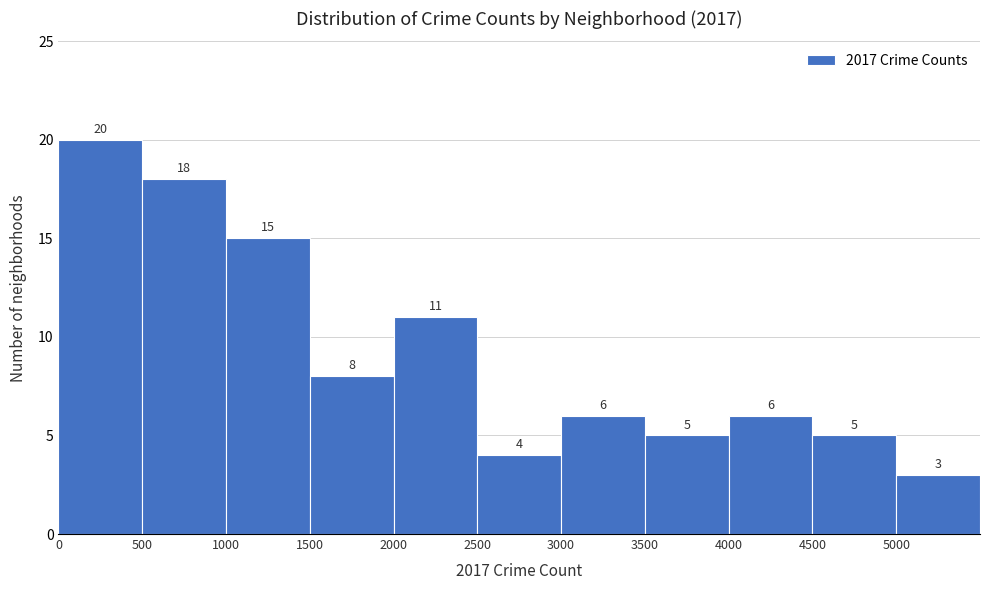

Reading left to right, list every bar in this chart as the range it spans on the x-axis followed by its height.

0 to 500: 20
500 to 1000: 18
1000 to 1500: 15
1500 to 2000: 8
2000 to 2500: 11
2500 to 3000: 4
3000 to 3500: 6
3500 to 4000: 5
4000 to 4500: 6
4500 to 5000: 5
5000 to 5500: 3